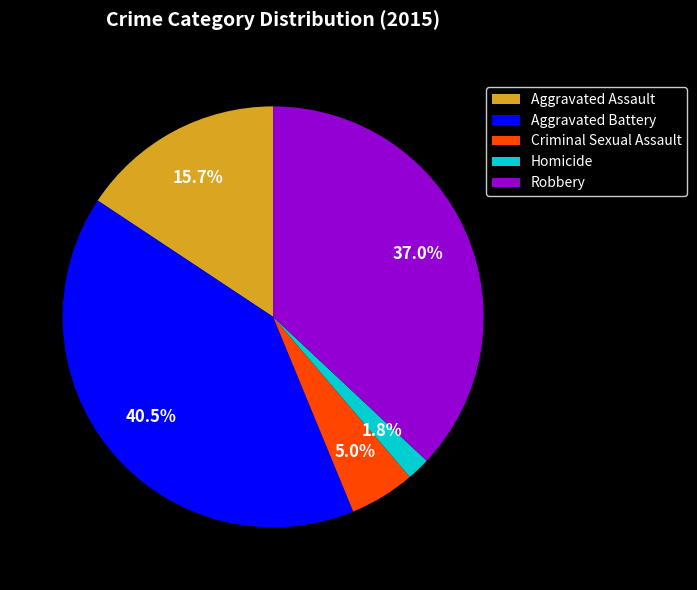

True or false: Aggravated Assault accounts for 22% of the total.

False